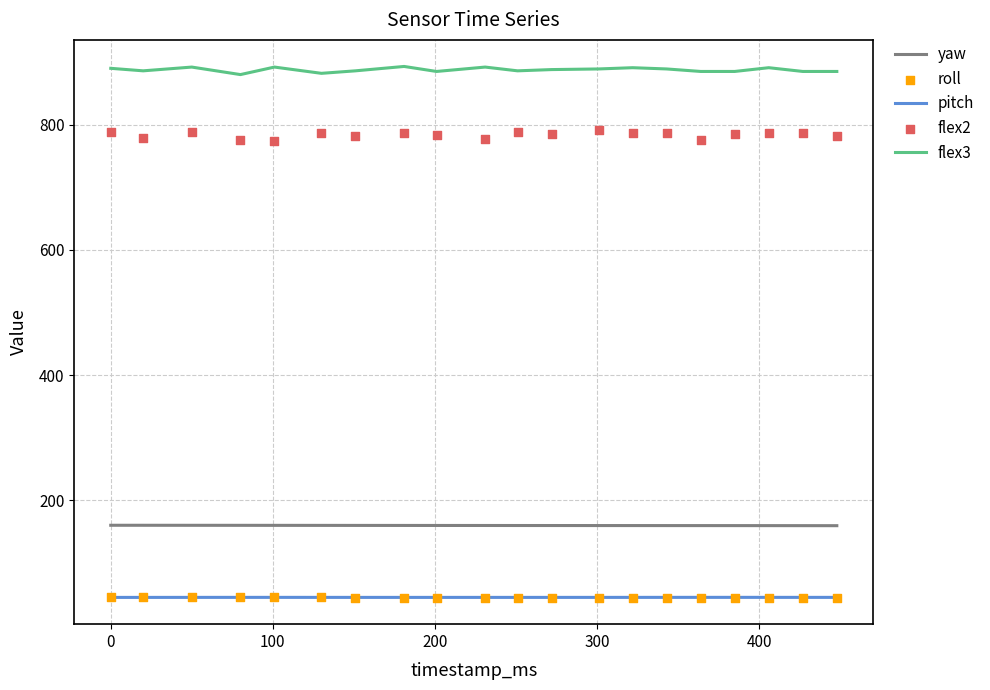

What are all the series names shown in the legend?

yaw, pitch, flex3, roll, flex2